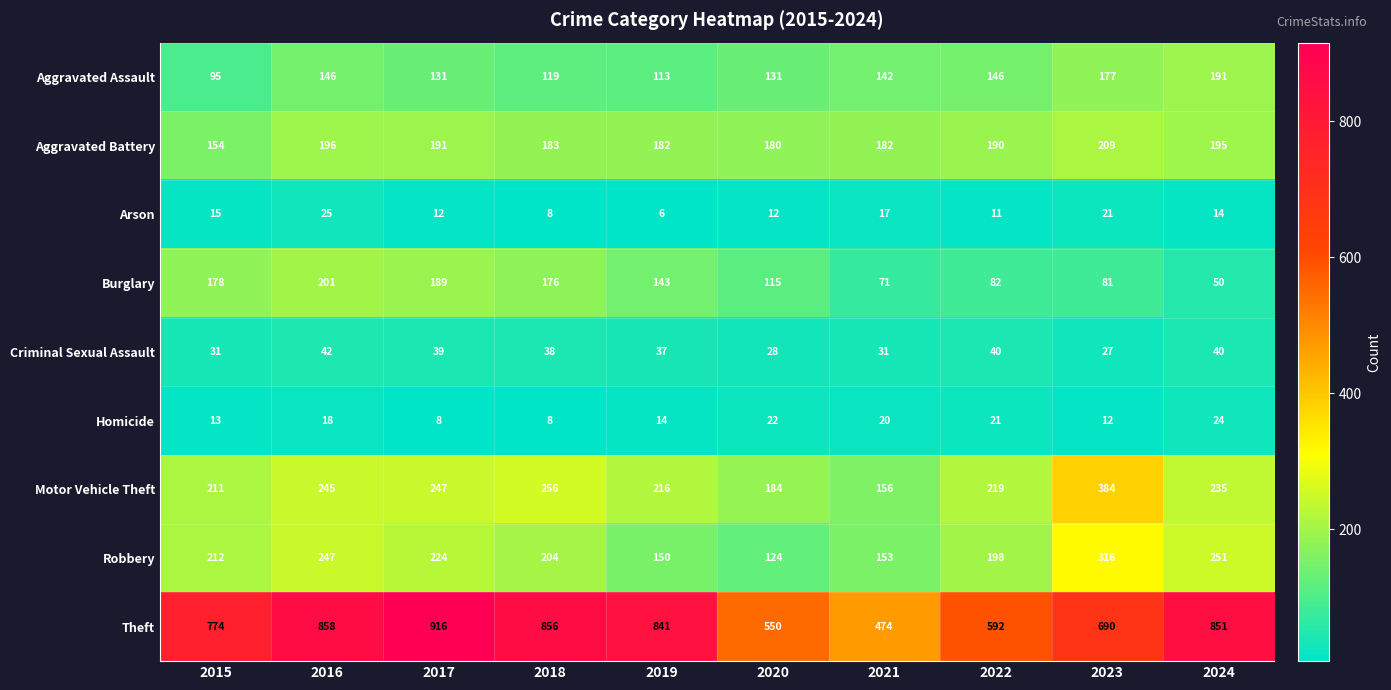

Where does the Theft series first go above 841?

2016